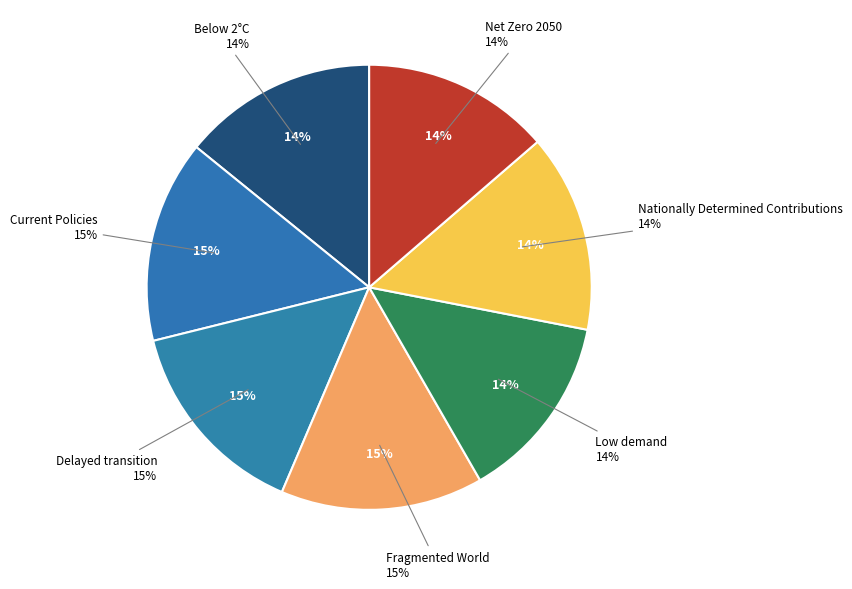

Count the number of slices in the pie.

7